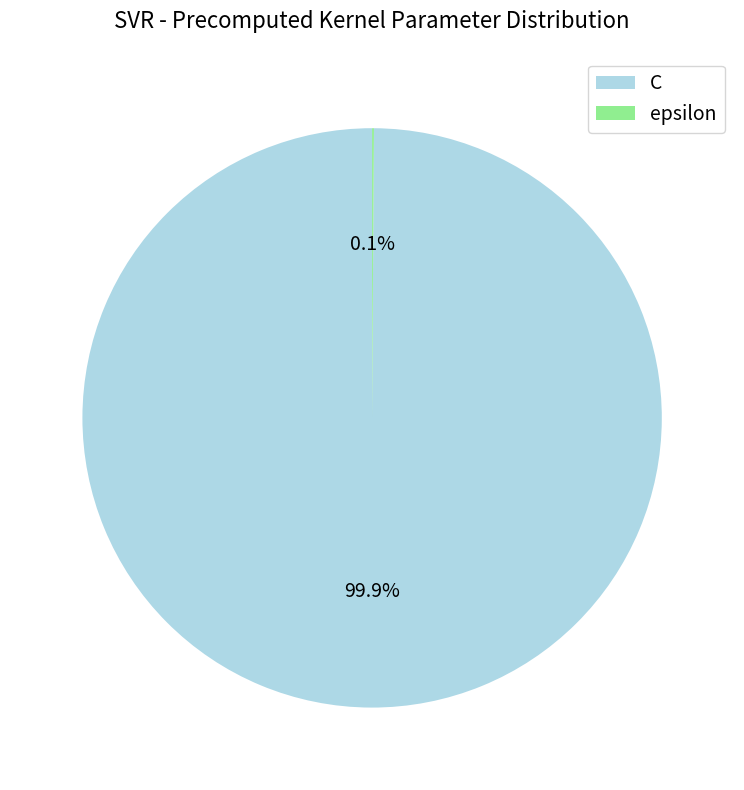

What is the majority slice?

C